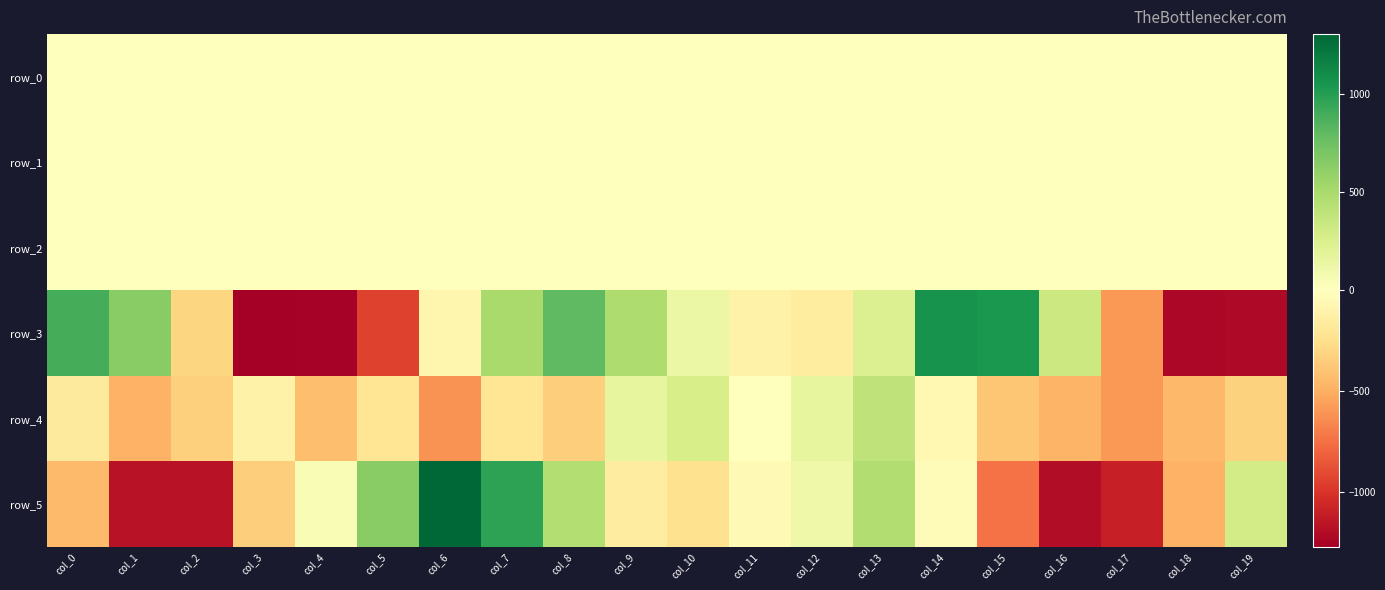

Reading left to right, transcribe all the data shown in this chart.

row_0: 0.6	0.4	-0.1	-0.2	-0.4	-0.5	0.1	0.6	0.7	0.5	0.1	0.0	-0.1	0.1	0.5	0.5	0.2	-0.2	-0.4	-0.4
row_1: -0.1	0.0	0.1	-0.1	-0.6	-0.9	-1.1	-0.8	-0.5	-0.2	-0.1	-0.2	-0.3	-0.4	-0.4	-0.0	0.1	0.1	-0.3	-0.6
row_2: 1.1	0.4	0.1	0.2	1.0	1.5	1.5	1.2	0.9	0.6	0.6	0.8	1.1	1.6	1.4	0.6	0.1	0.1	0.6	1.1
row_3: 892.2	639.2	-304.7	-1274.8	-1256.9	-942.0	-69.9	501.5	795.6	469.0	125.2	-104.7	-154.4	229.1	1064.5	1033.4	334.9	-594.5	-1228.1	-1218.6
row_4: -163.5	-478.7	-334.8	-104.4	-426.8	-201.0	-611.6	-206.4	-346.4	157.8	271.4	-5.5	156.2	396.9	-53.6	-387.5	-477.7	-597.1	-452.0	-320.5
row_5: -442.2	-1171.0	-1170.7	-341.9	47.1	638.2	1302.9	977.2	451.7	-149.2	-237.3	-41.4	103.1	466.3	-27.1	-739.0	-1198.7	-1103.3	-479.9	286.0